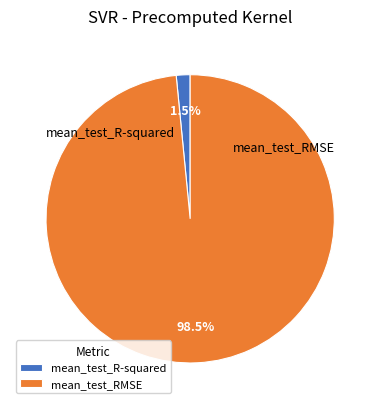

What is the largest slice in the pie chart?

mean_test_RMSE